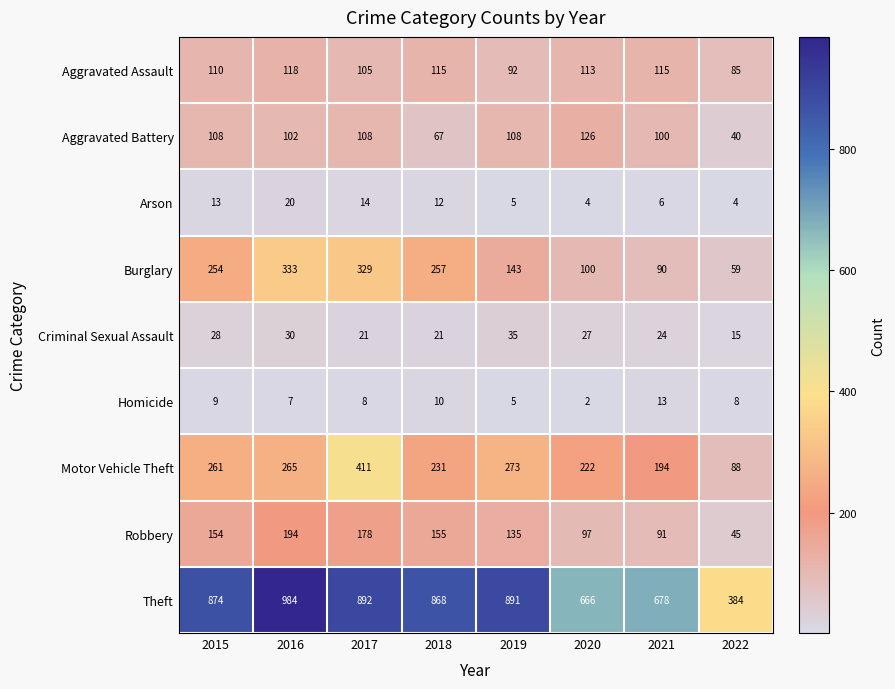

Where does the Arson series first go above 12?

2015